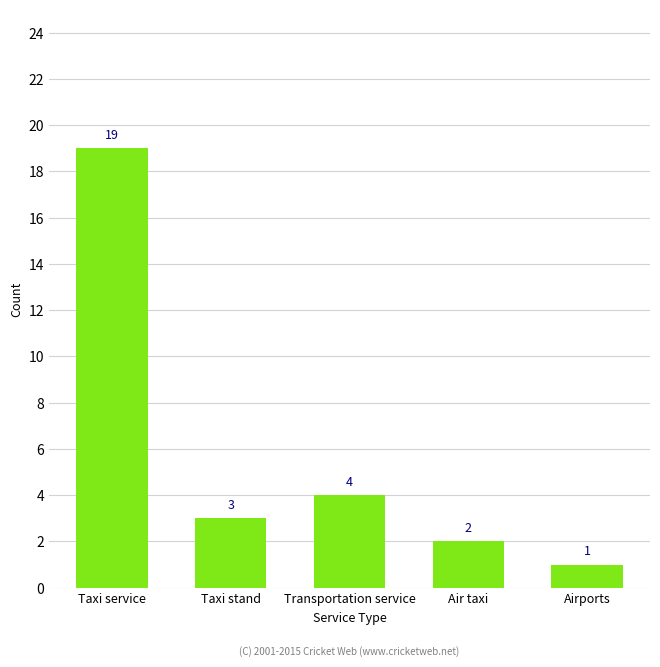

Rank the categories by value from lowest to highest.

Airports, Air taxi, Taxi stand, Transportation service, Taxi service